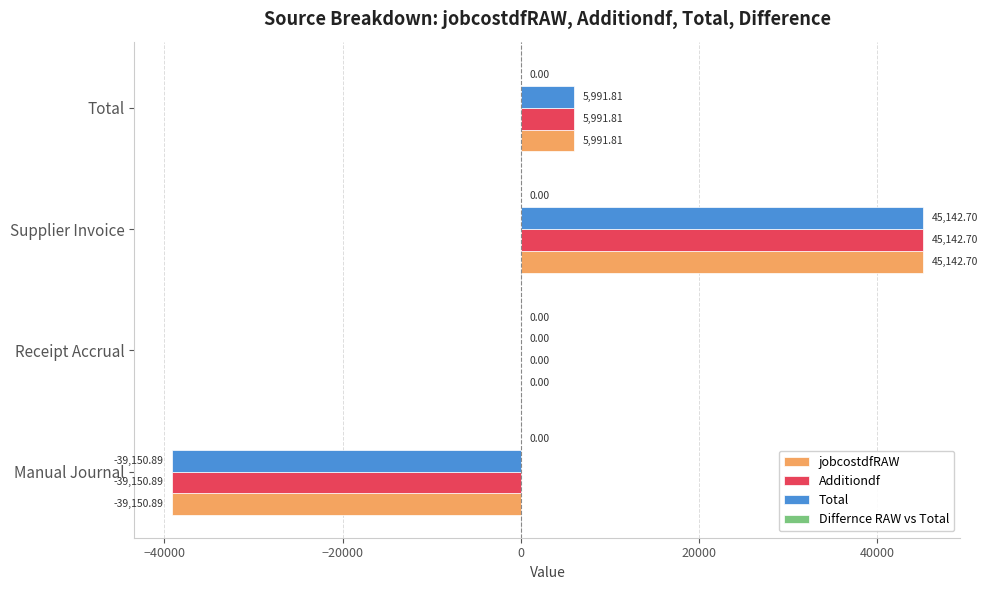

What is the sum of all jobcostdfRAW values?

11983.6